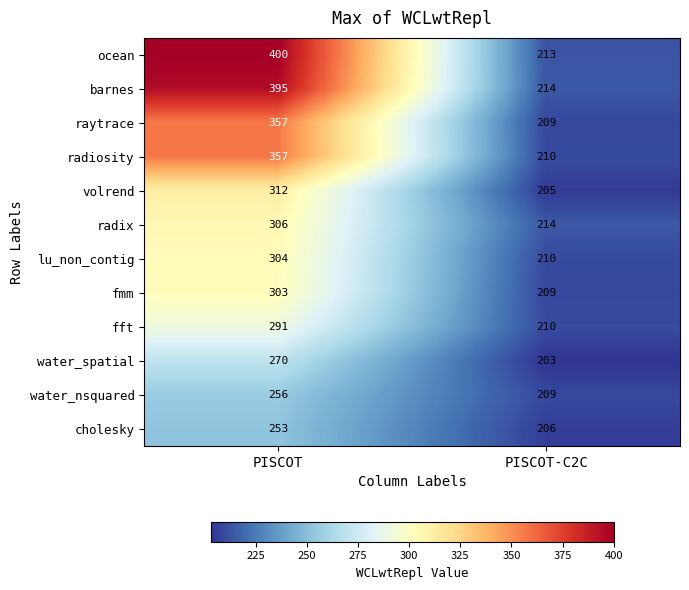

Is it true that water_spatial equals 270 at PISCOT?

True